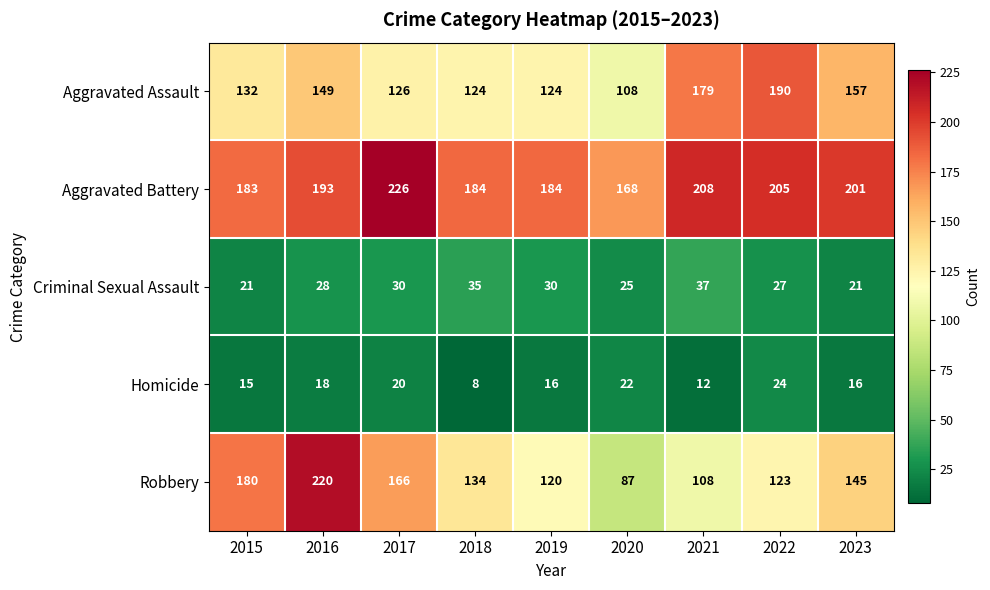

Rank the series by their maximum value, from lowest to highest.

Homicide, Criminal Sexual Assault, Aggravated Assault, Robbery, Aggravated Battery